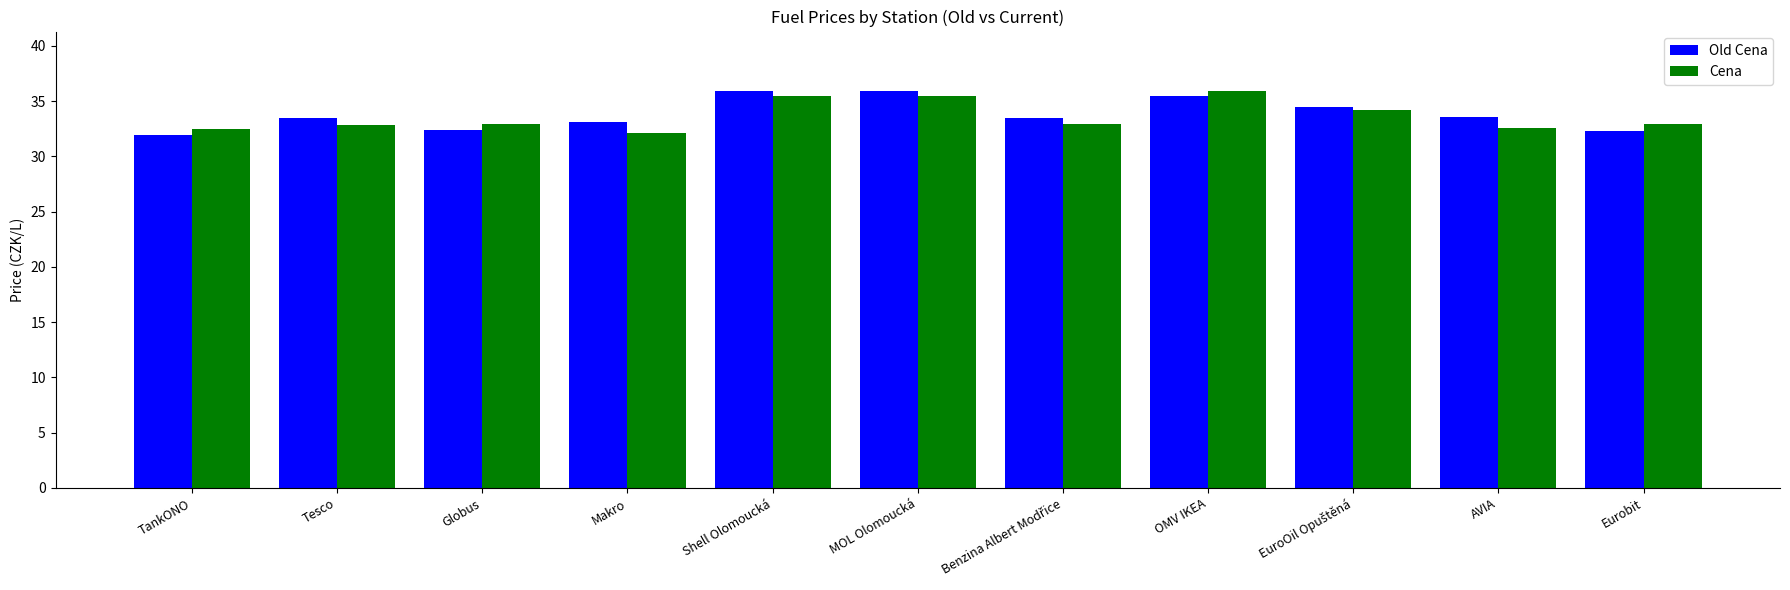

What is the minimum value shown in the chart?

31.9